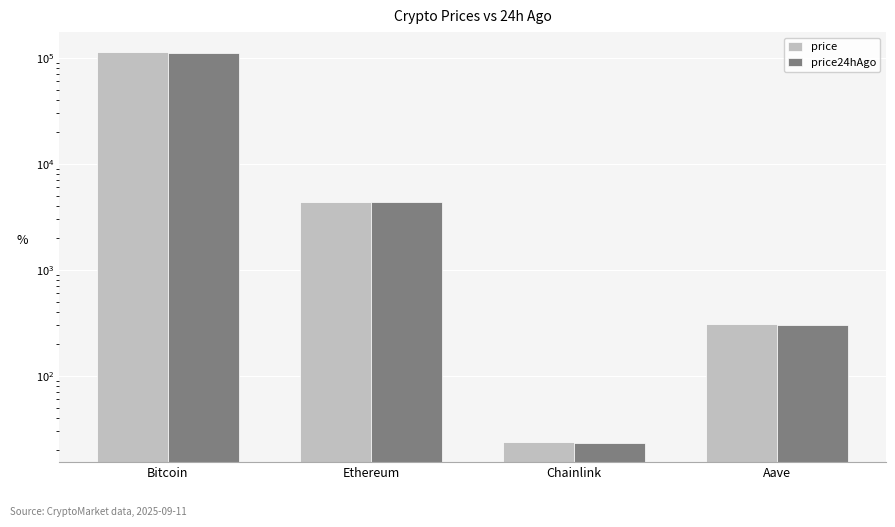

Is the value of price at Ethereum greater than the value of price24hAgo at Bitcoin?

No